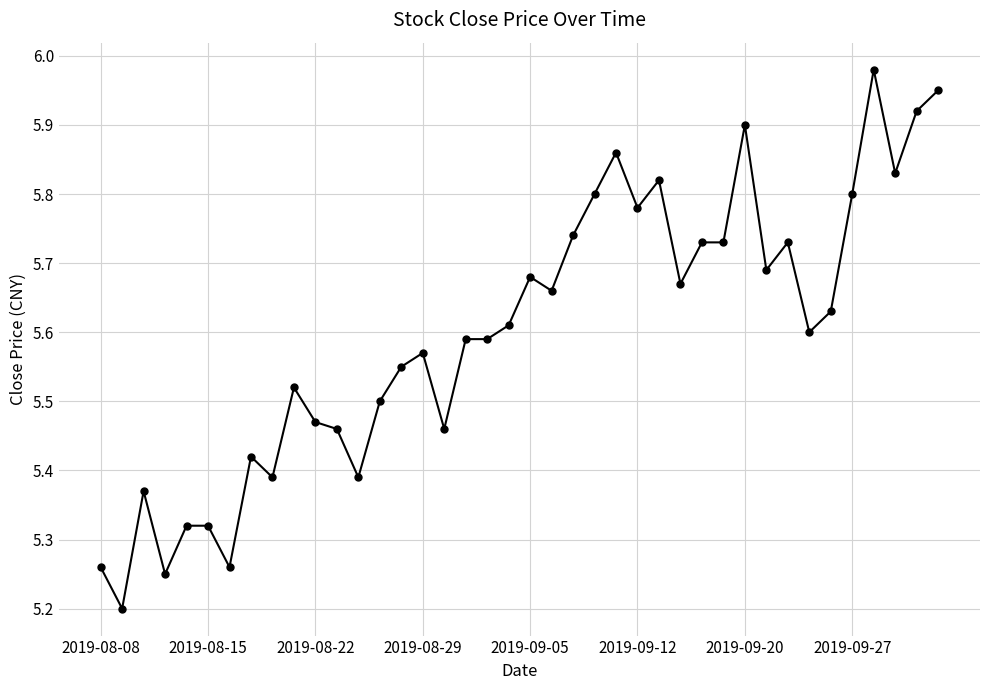

True or false: the data has more than 2 interior local peaks.

True